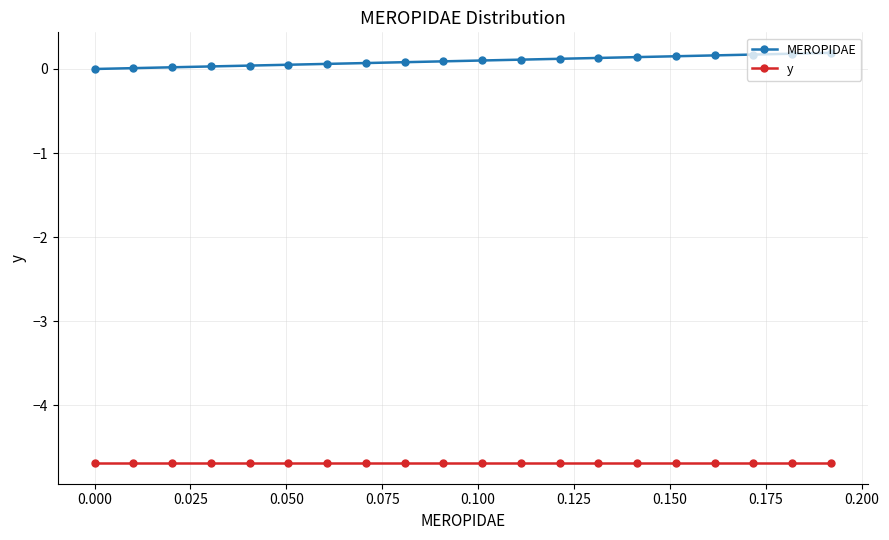

What is the value of the y point at the 16th from the left?

-4.7